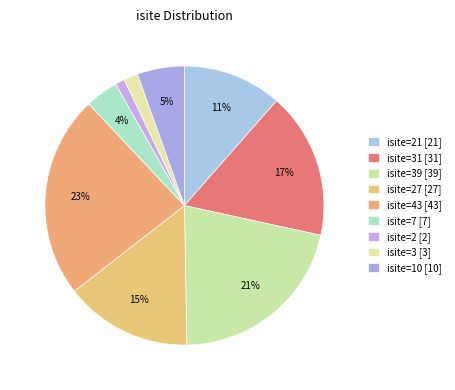

Count the number of slices in the pie.

9